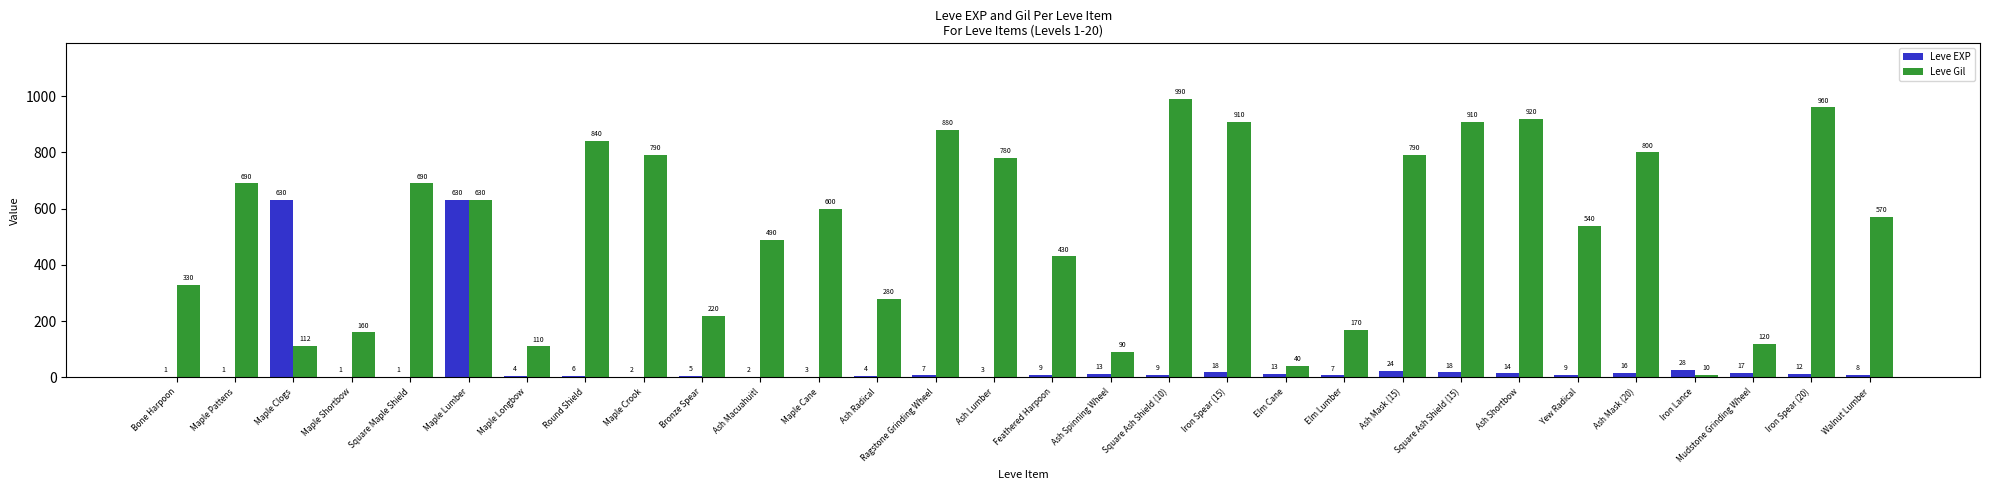

Is it true that Leve EXP equals 630 at Maple Clogs?

True